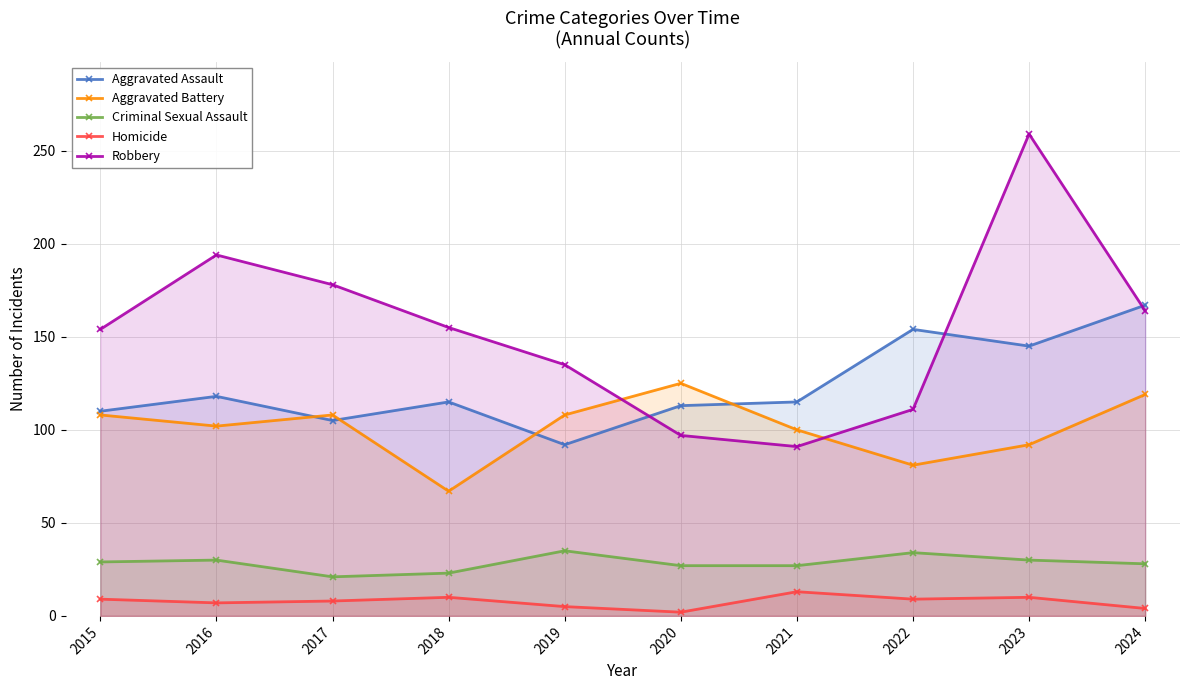

The value of Aggravated Assault at 2021 is 115. True or false?

True